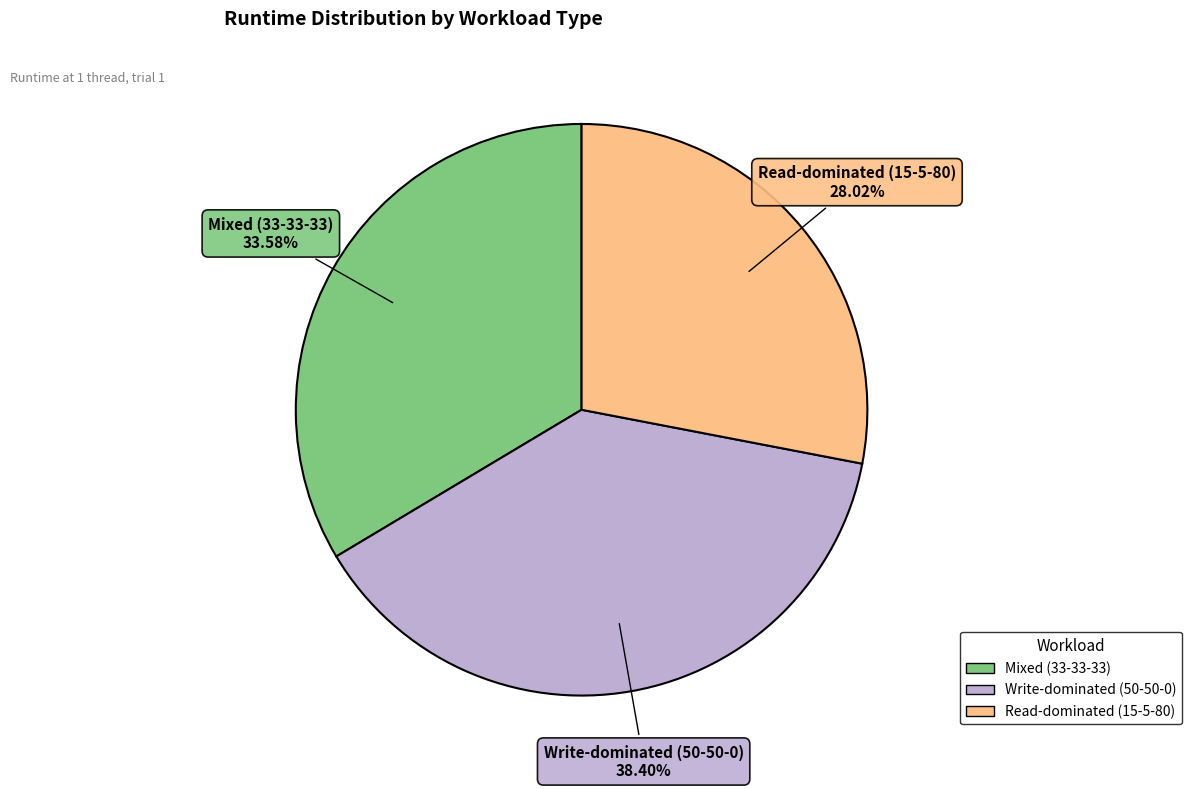

To the nearest percent, what is the average slice percentage?

33%